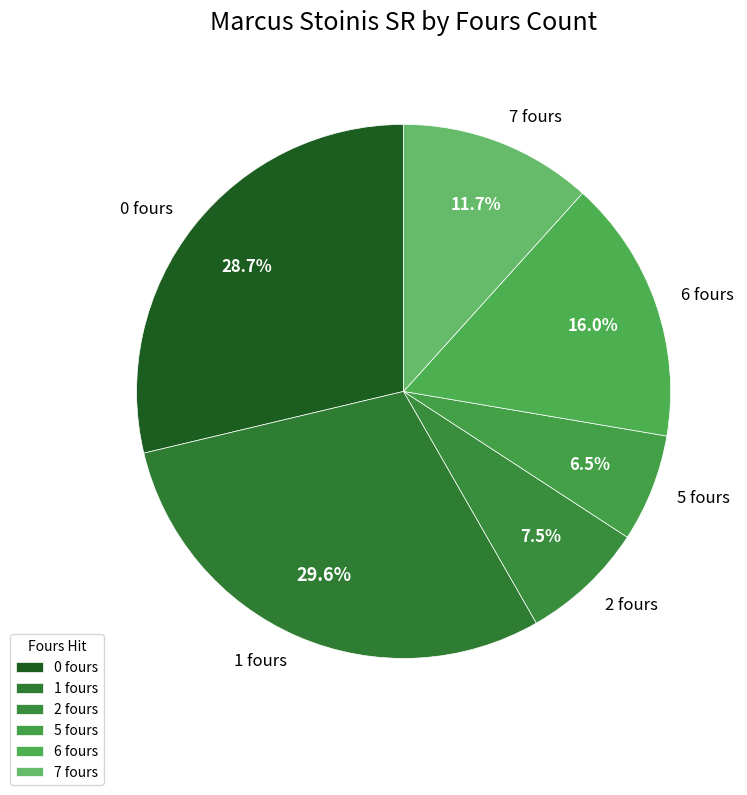

What is the smallest slice in the pie chart?

5 fours